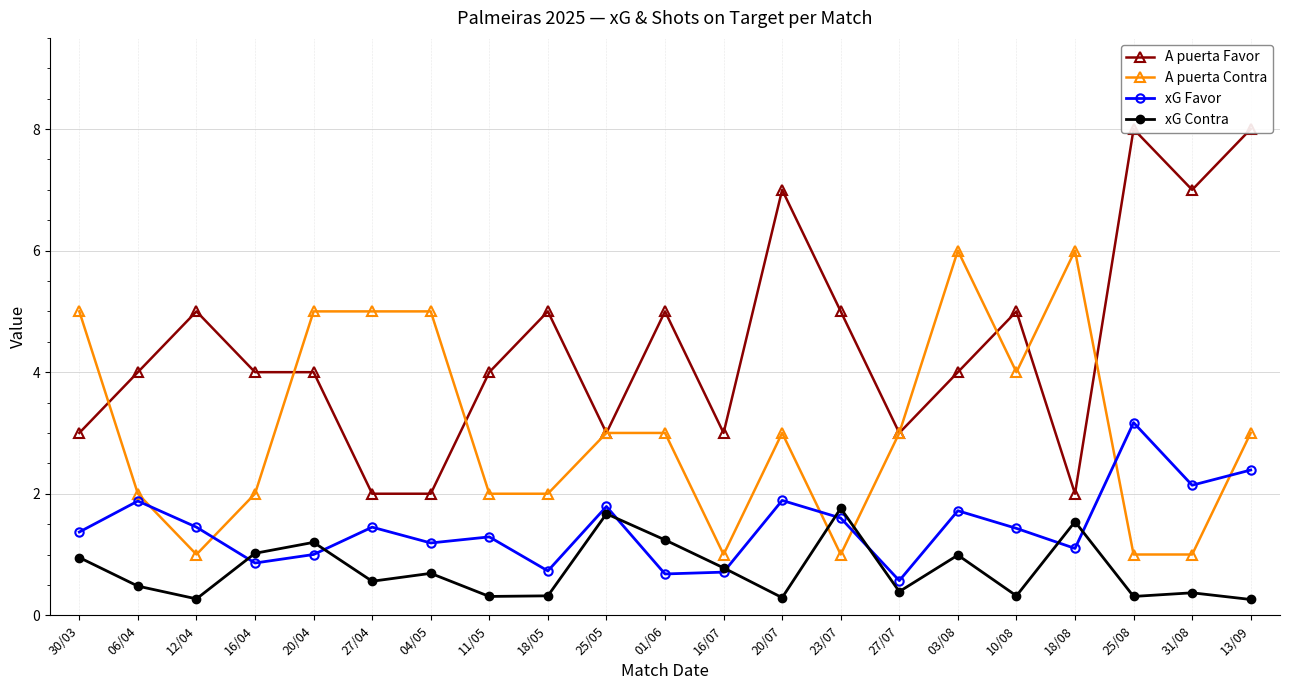

How many values in the A puerta Contra series exceed 3?

7